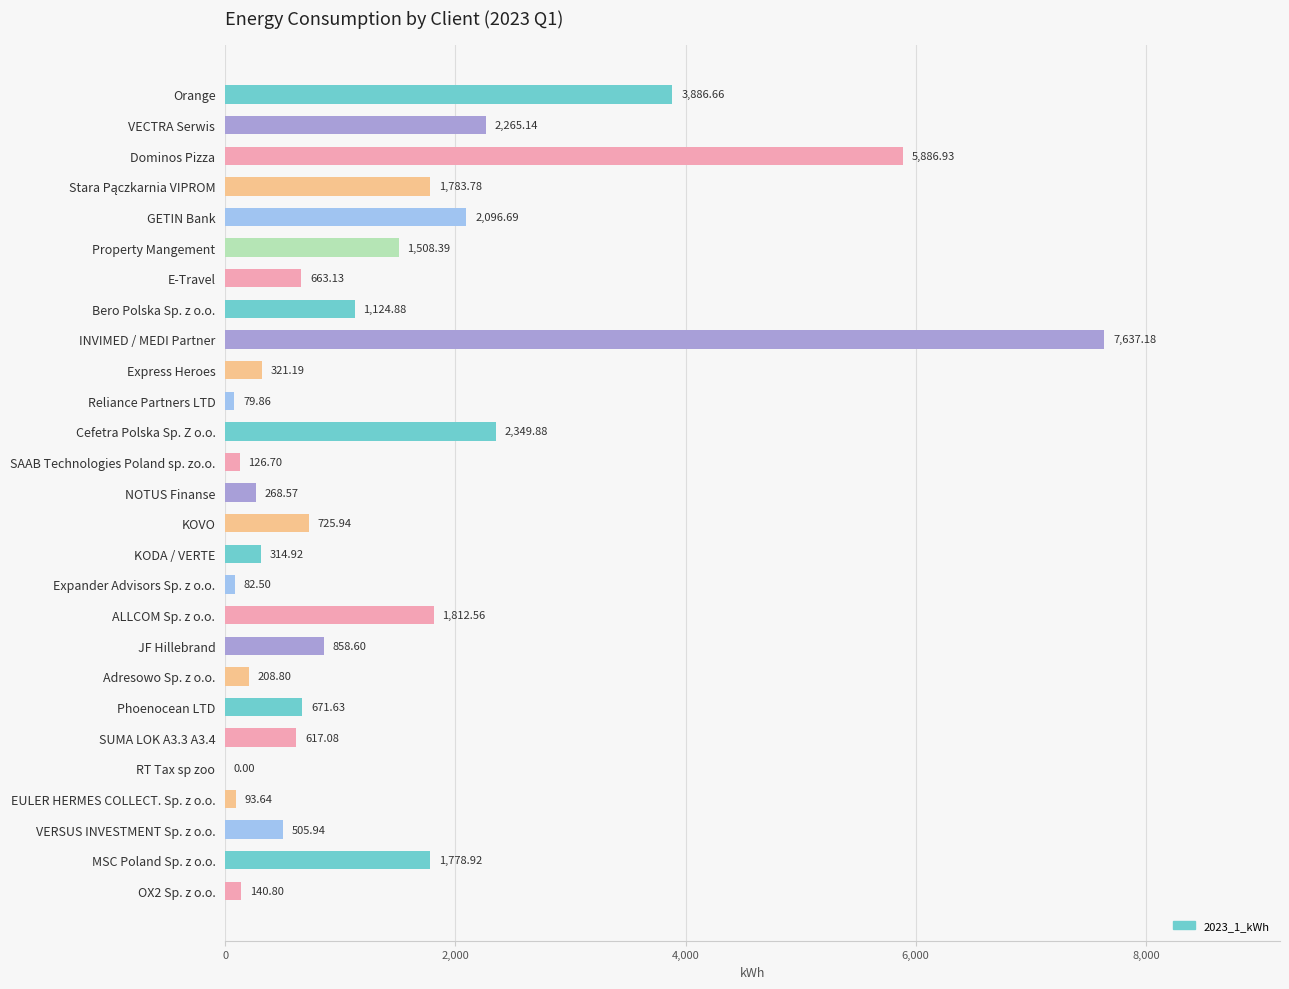

What is the maximum value shown in the chart?

7637.2